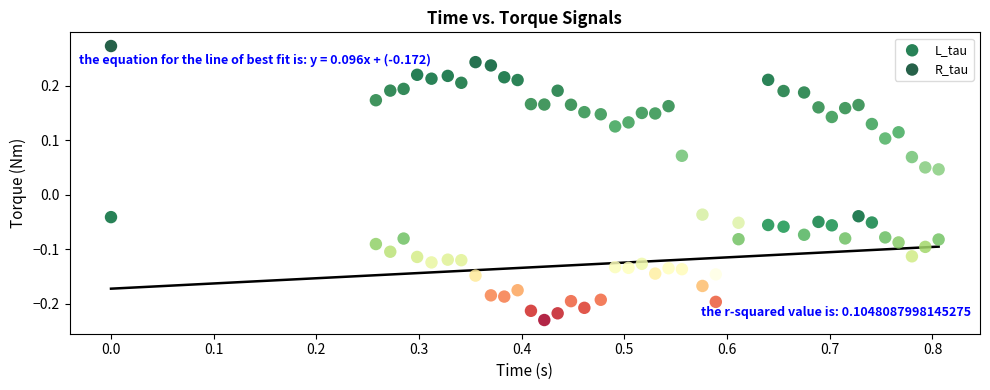

Which series contains the highest Y value?

R_tau